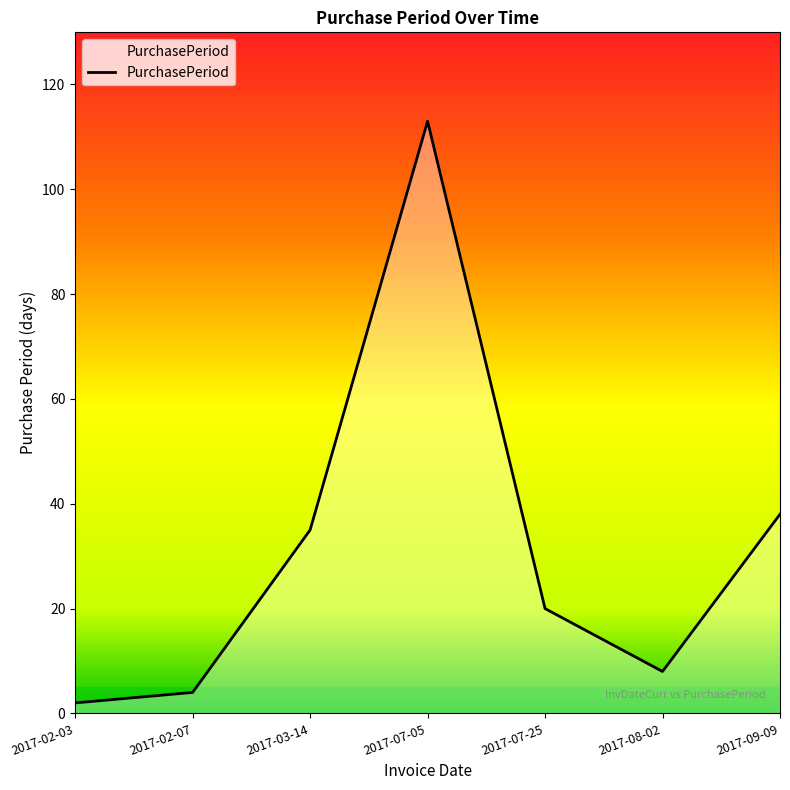

True or false: the data shows 2 at 2017-02-03.

True